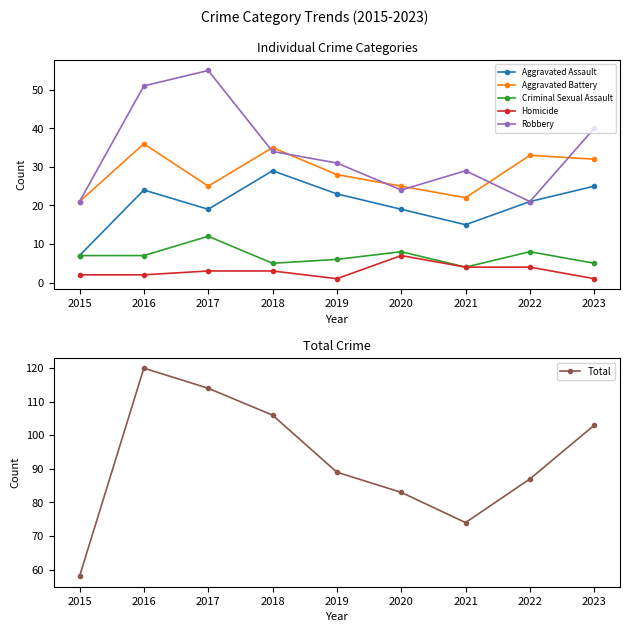

How many lines are shown in the chart?

6